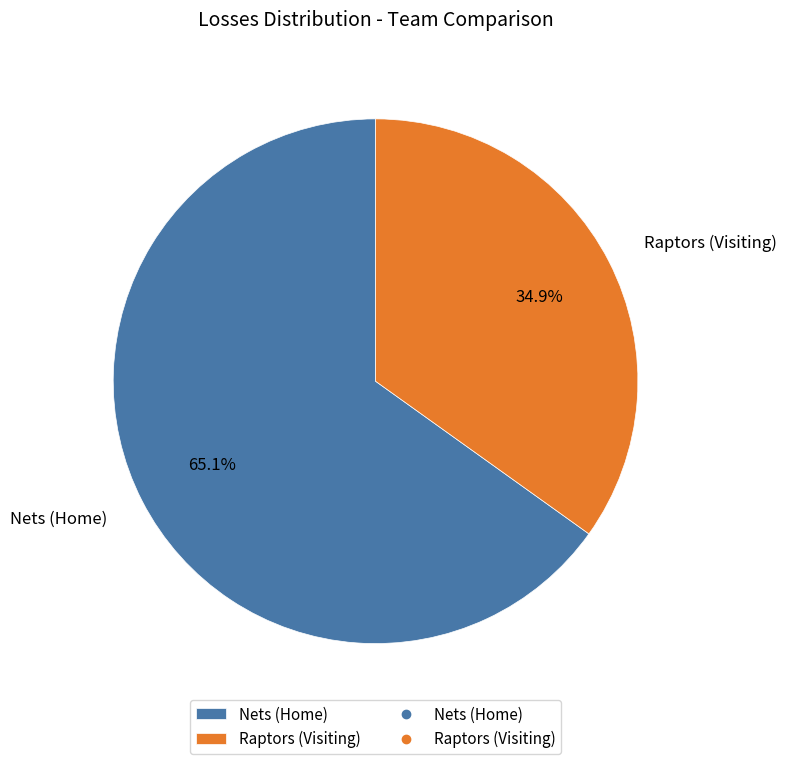

Count the number of slices in the pie.

2